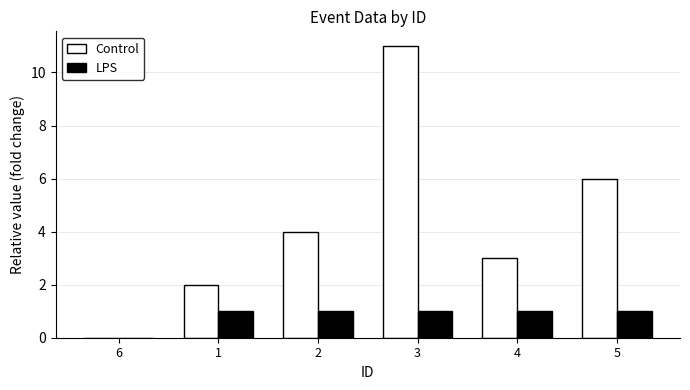

The value of Control at 4 is 1. True or false?

False